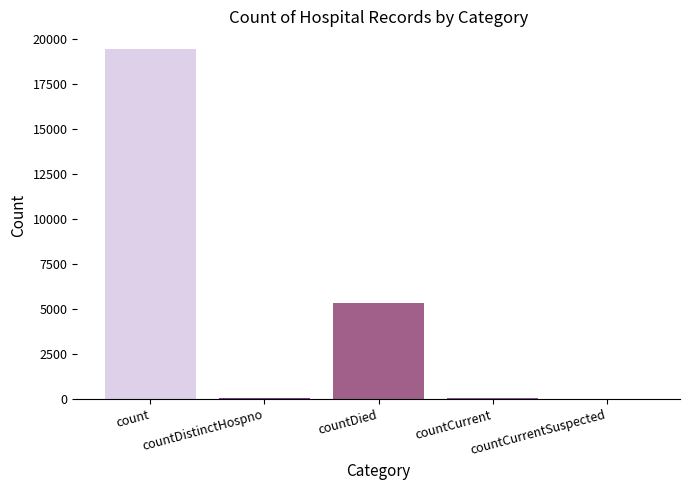

What is the greatest value displayed?

19463